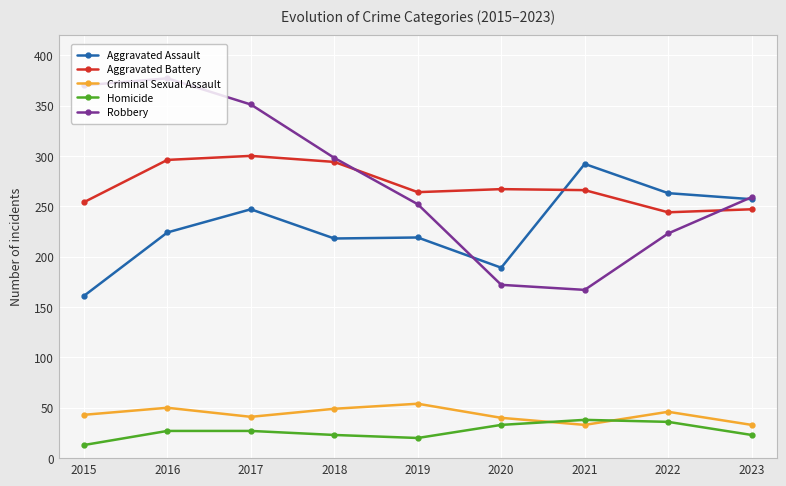

What is the total value across all series at 2021?

796